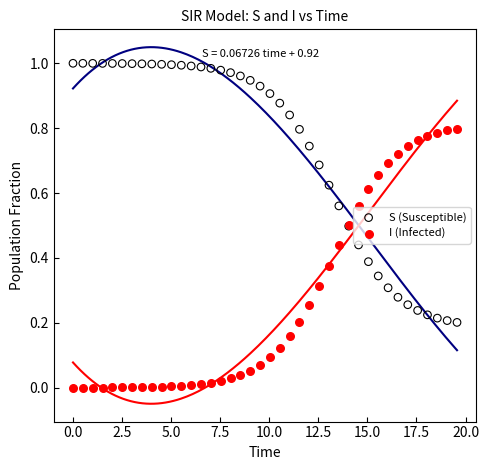

Which series contains the lowest Y value?

I (Infected)